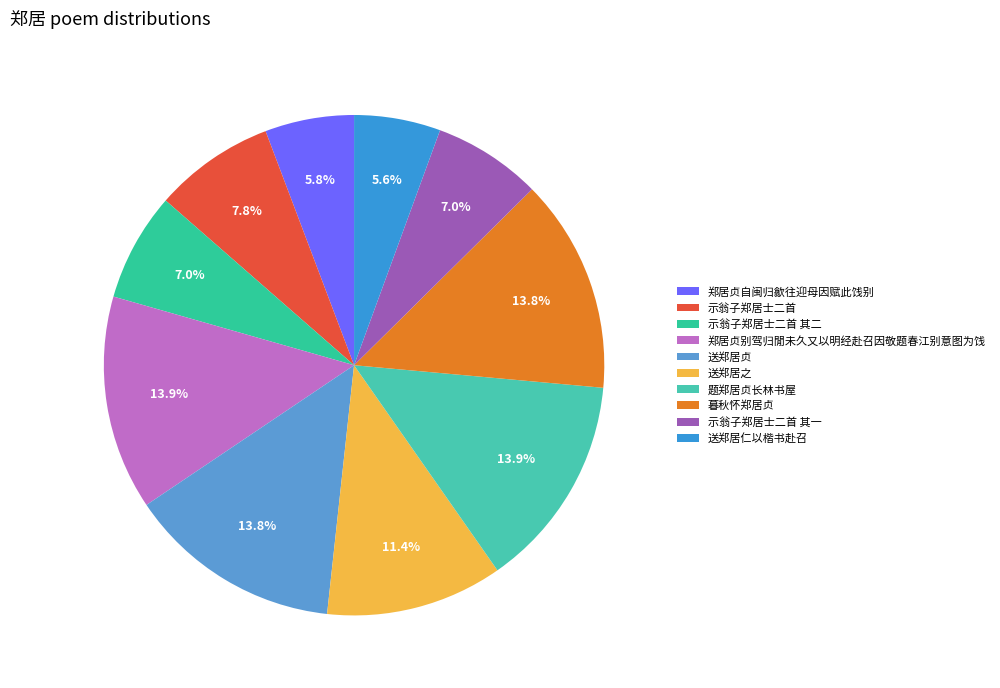

Count the number of slices in the pie.

10